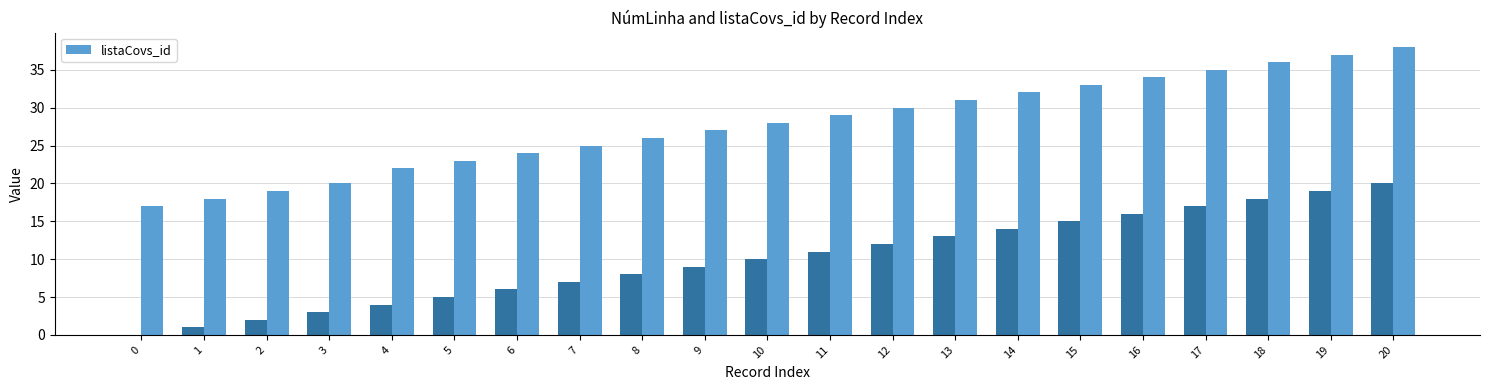

What is the difference between the maximum and minimum values?

21